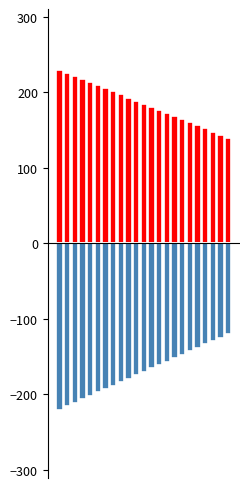

Does the chart contain any negative values?

Yes